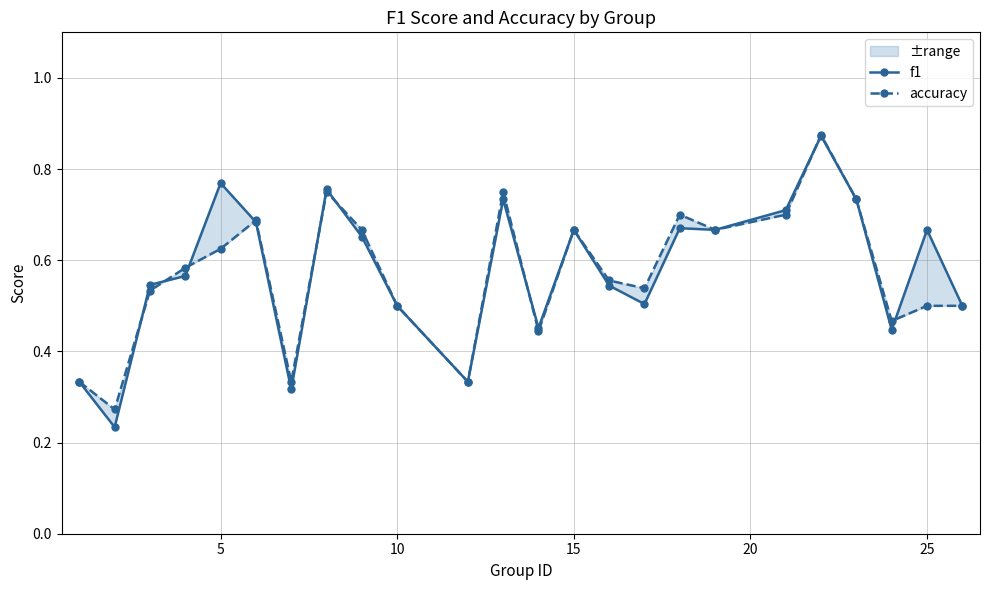

Reading left to right, list all the values displayed in this chart.

f1: 0.3	0.2	0.5	0.6	0.8	0.7	0.3	0.8	0.7	0.5	0.3	0.7	0.5	0.7	0.5	0.5	0.7	0.7	0.7	0.9	0.7	0.4	0.7	0.5
accuracy: 0.3	0.3	0.5	0.6	0.6	0.7	0.3	0.8	0.7	0.5	0.3	0.8	0.4	0.7	0.6	0.5	0.7	0.7	0.7	0.9	0.7	0.5	0.5	0.5